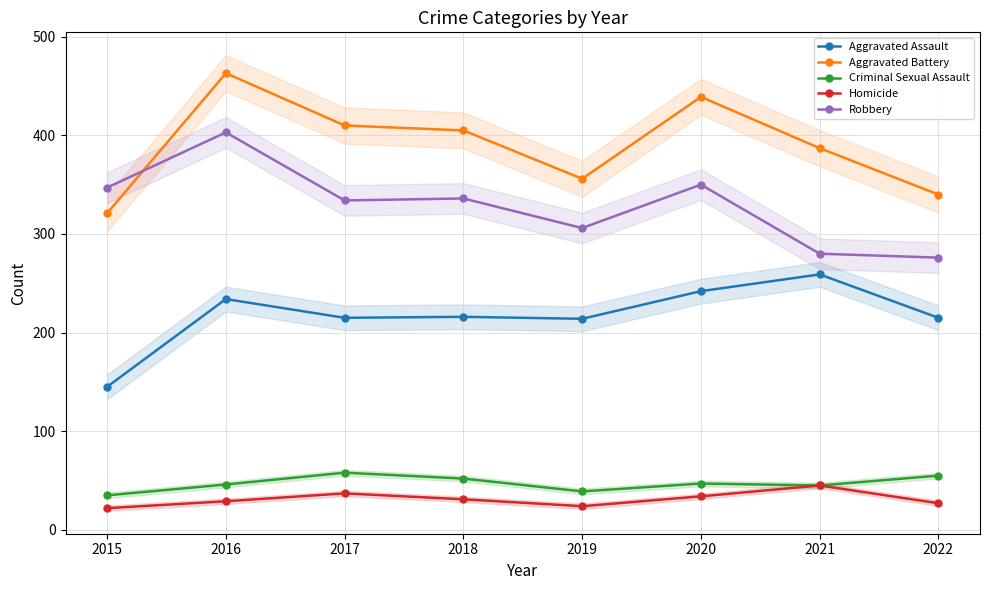

Which category has the highest value across all series?

2016